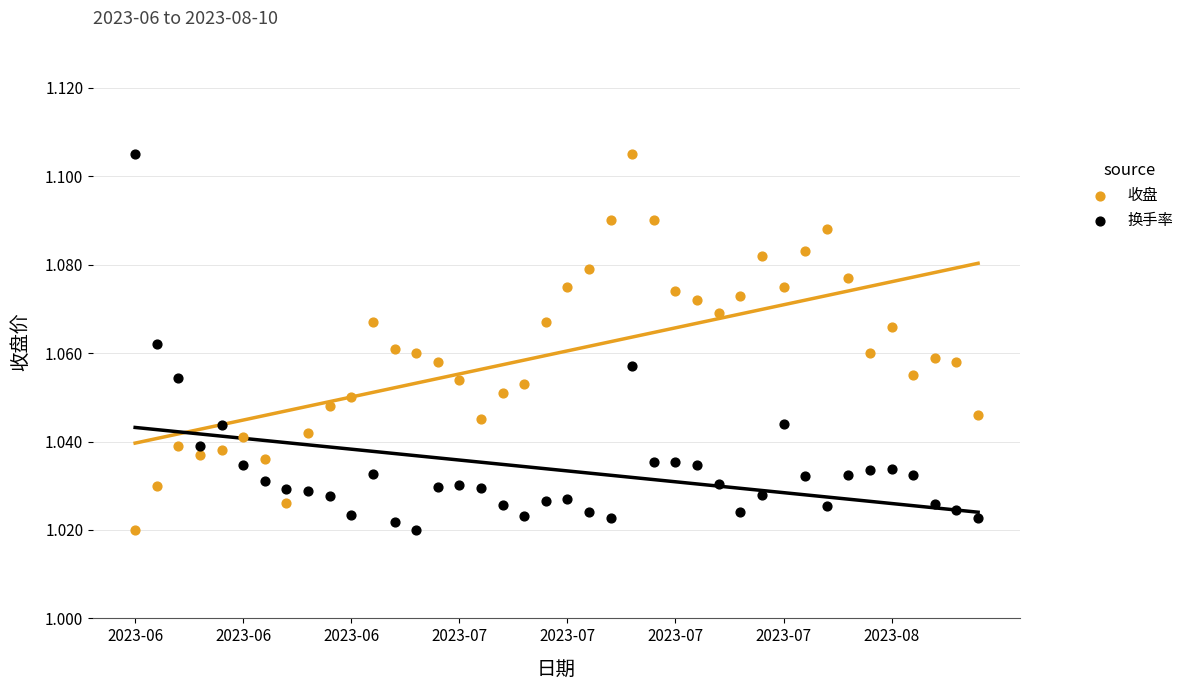

What are all the series names shown in the legend?

收盘, 换手率